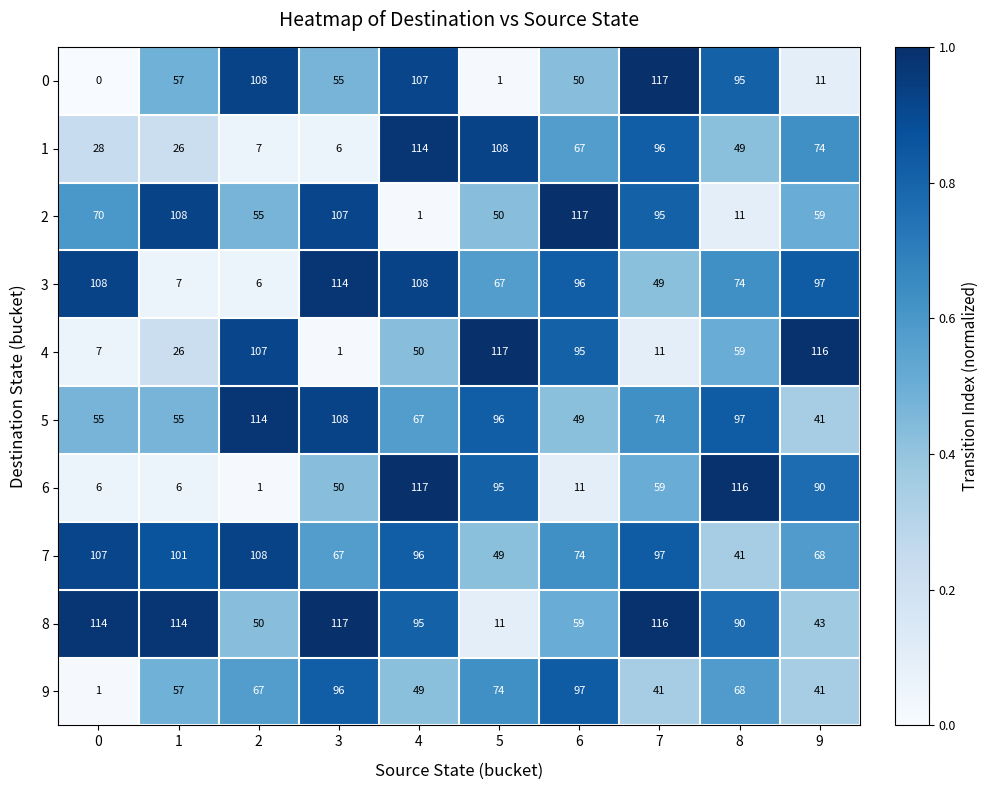

At 5, list the series in order from smallest to largest.

0, 8, 7, 2, 3, 9, 6, 5, 1, 4